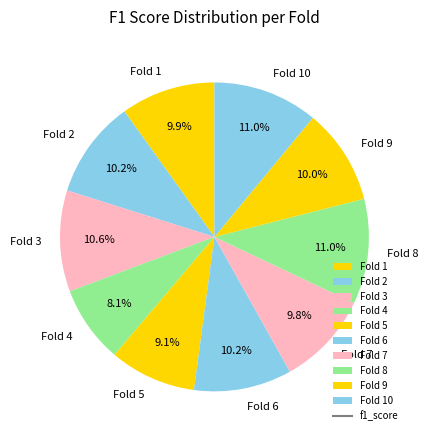

To the nearest percent, what is the combined percentage of Fold 4 and Fold 2?

18%